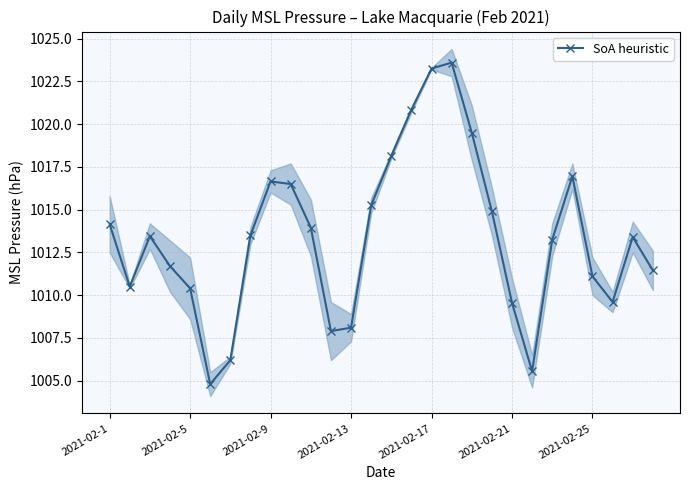

What is the difference between the maximum and minimum values?

18.8